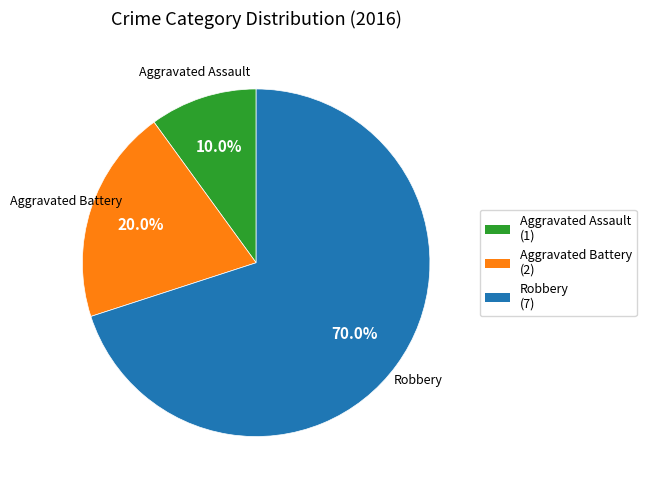

Is Aggravated Battery the majority of the pie?

No